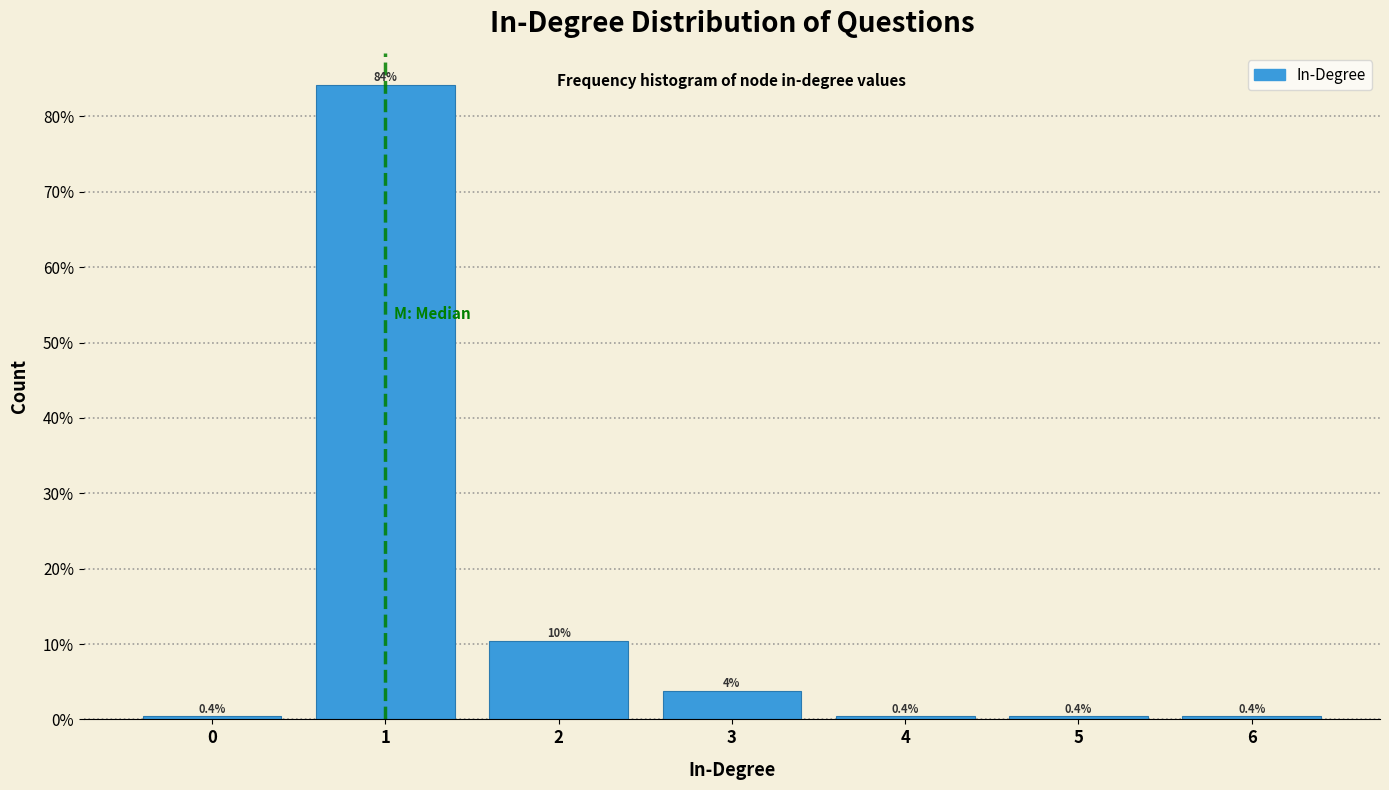

Which range on the x-axis has the tallest bar?

0.5 to 1.5